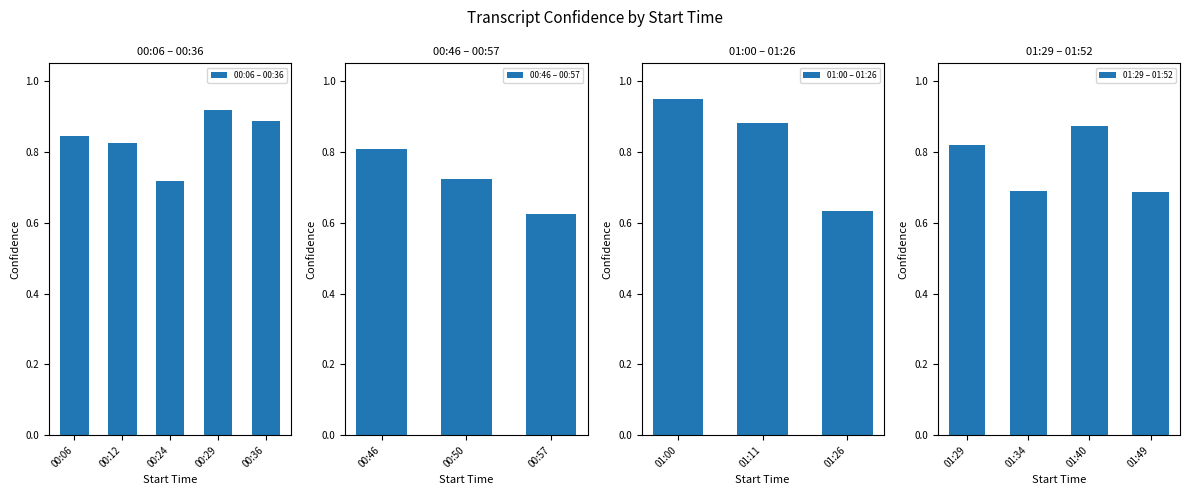

Does the chart contain stacked bars?

No